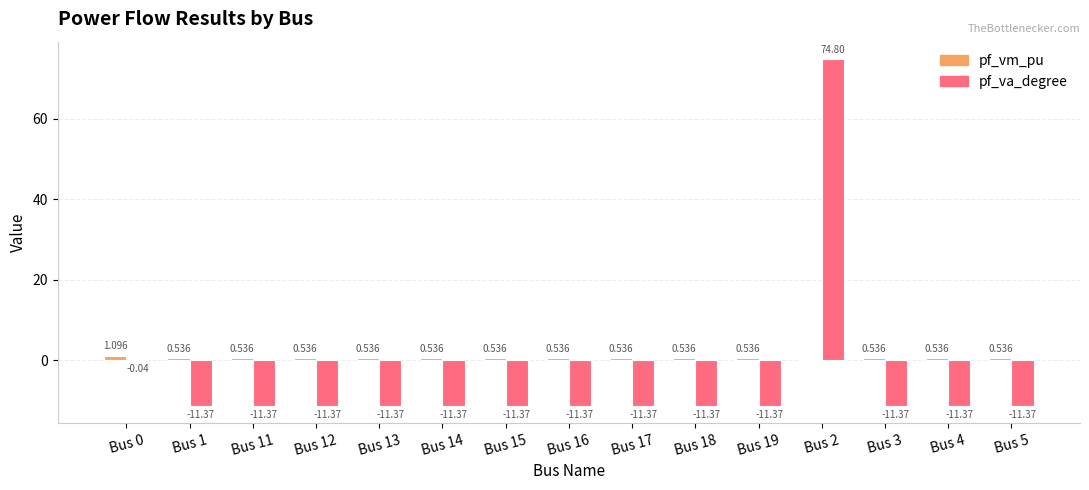

Which series has the largest range (max minus min)?

pf_va_degree